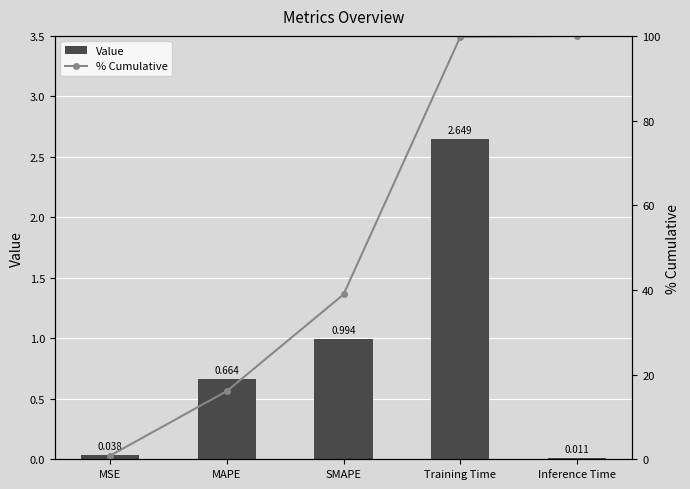

What is the greatest value displayed?

100.0